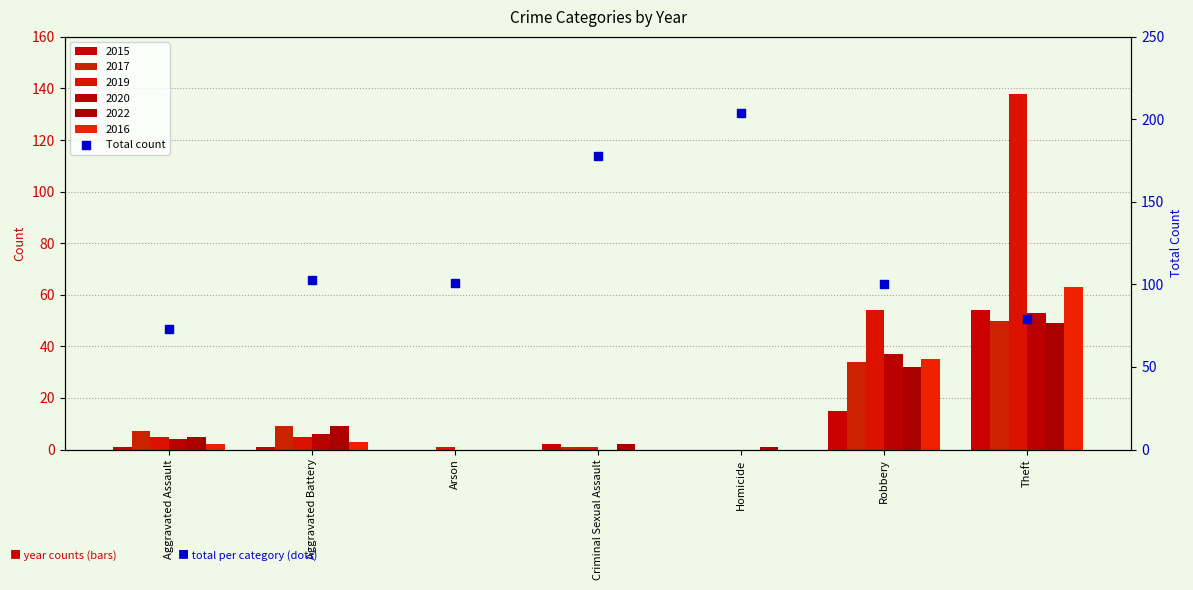

What is the change in value from Aggravated Assault to Arson?

+28